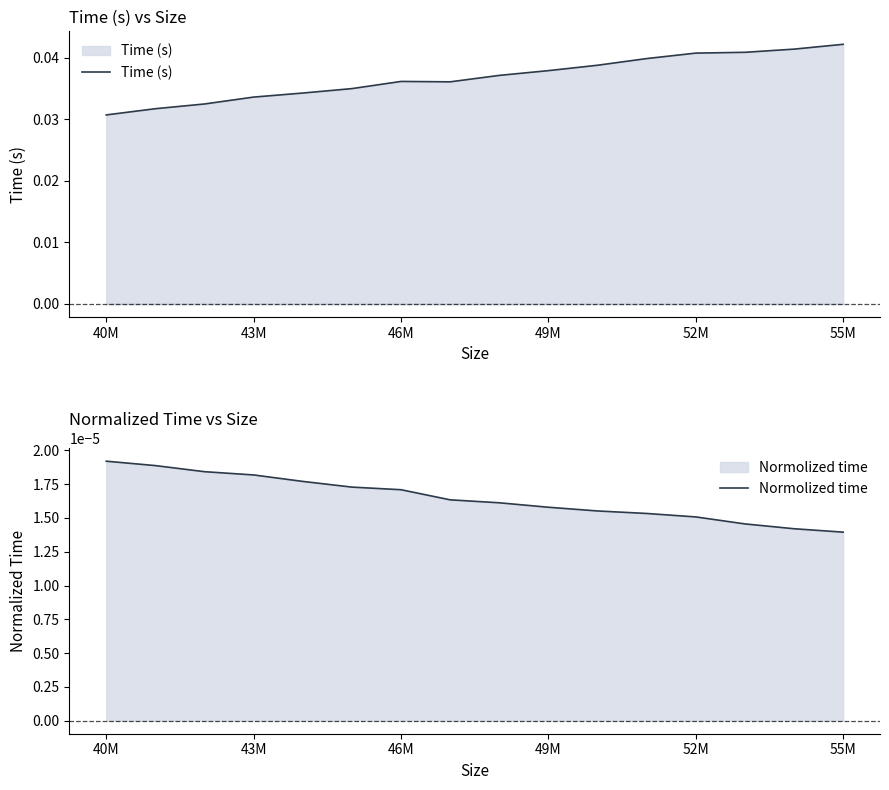

Where is Time (s) nearest to the value 0?

40M